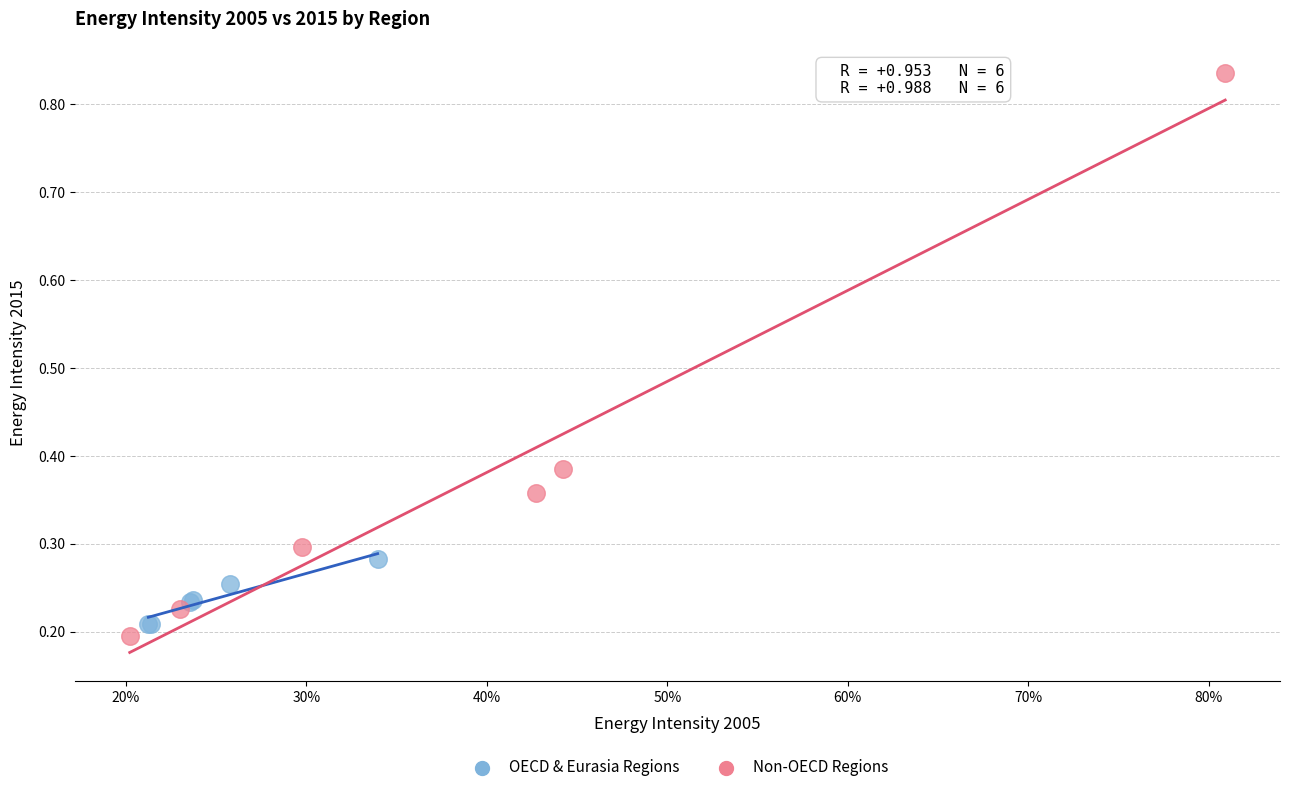

Which series has the widest spread of Y values?

Non-OECD Regions